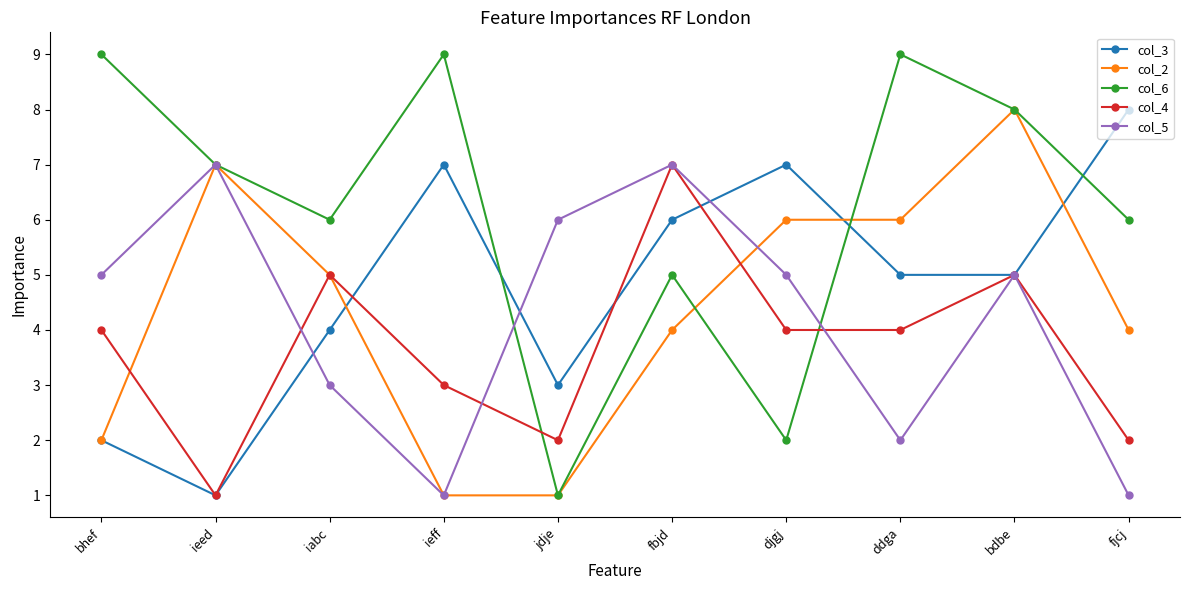

Is this an area chart (filled region under the line)?

No